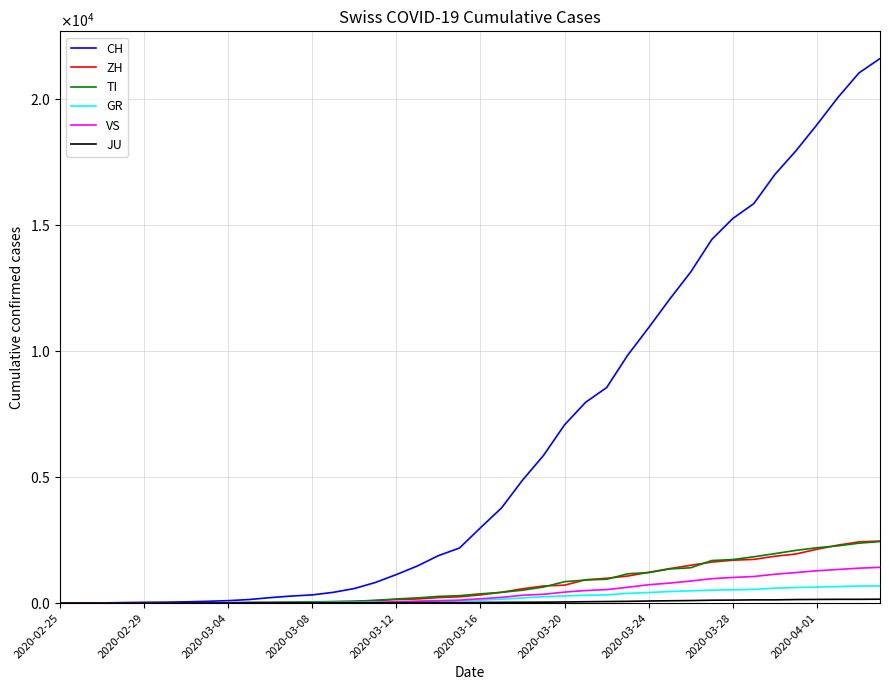

Does the chart display data point markers on the line(s)?

No